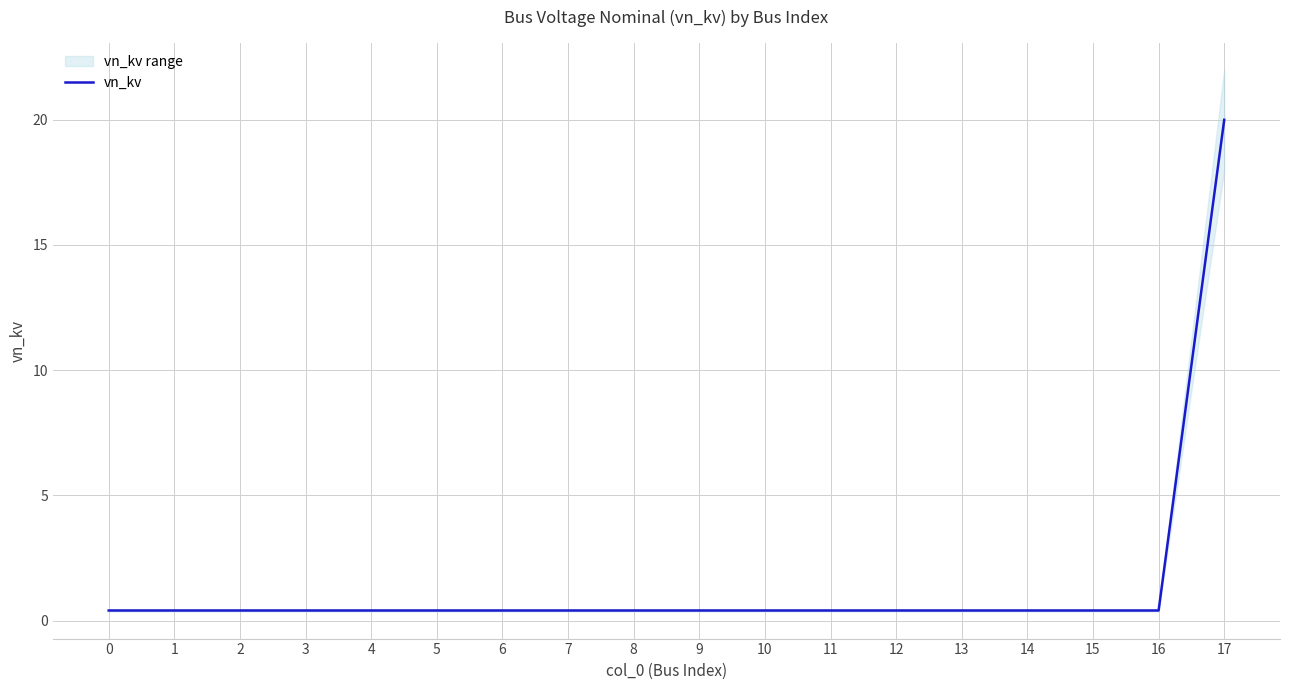

What is the value of the 12th point from the left?

0.4